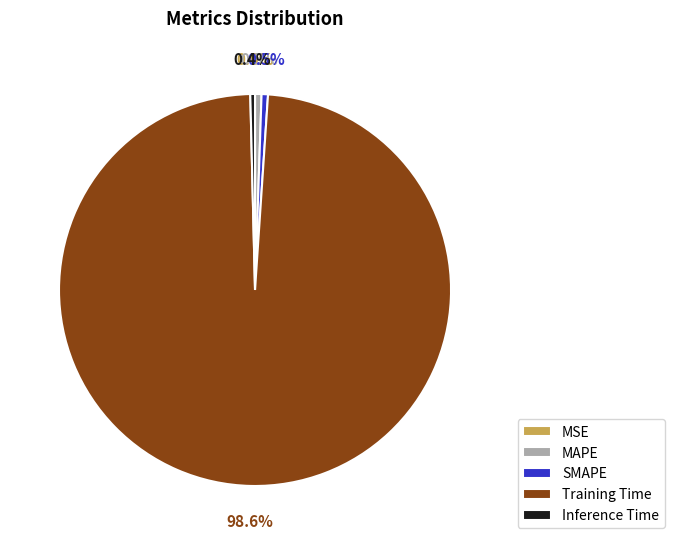

To the nearest percent, what is the difference between the largest and smallest slice percentages?

99%